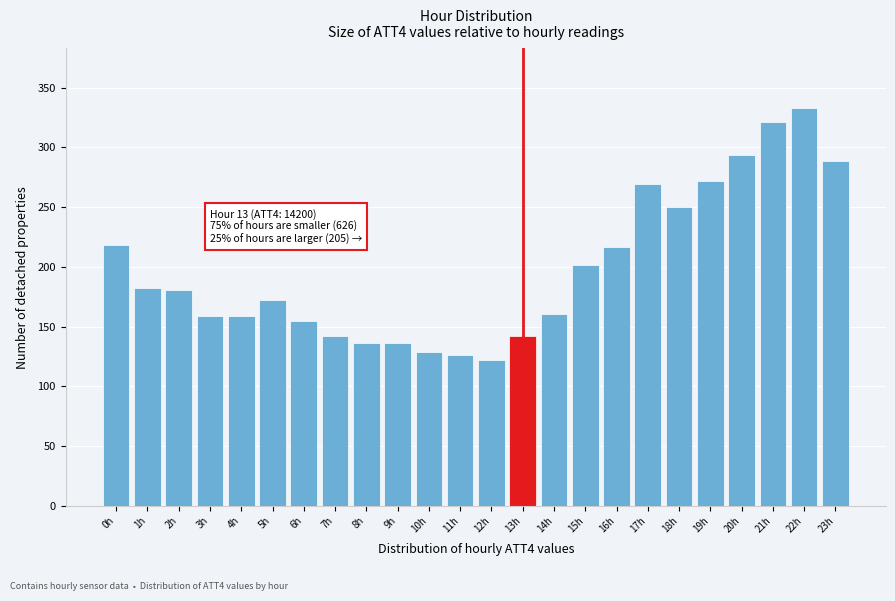

Read the value at 13h.

142